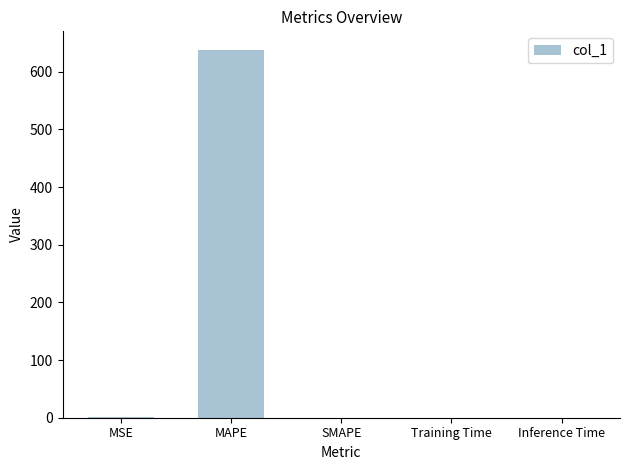

True or false: the data shows 0.0 at Training Time.

True